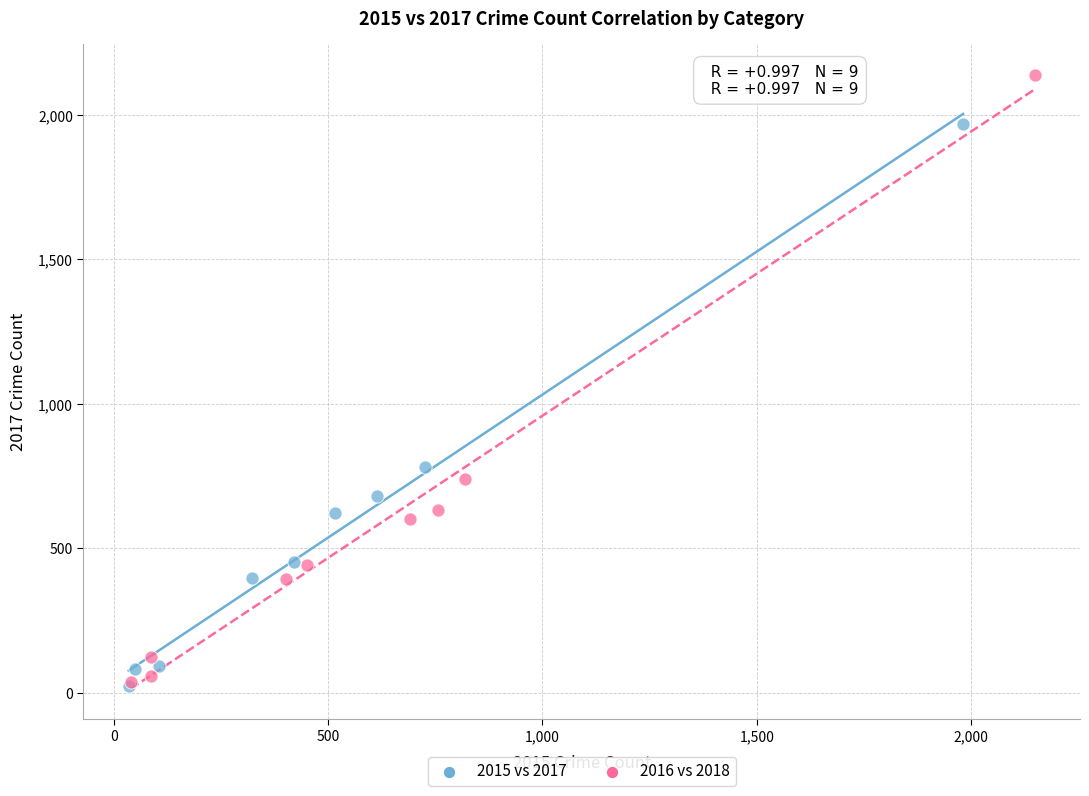

Which series contains the highest Y value?

2016 vs 2018